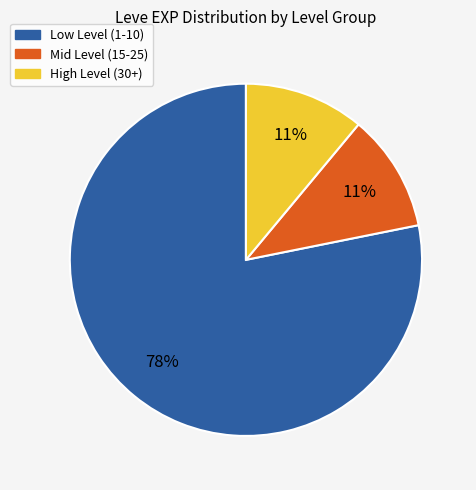

Is there any slice that represents more than half of the pie?

Yes